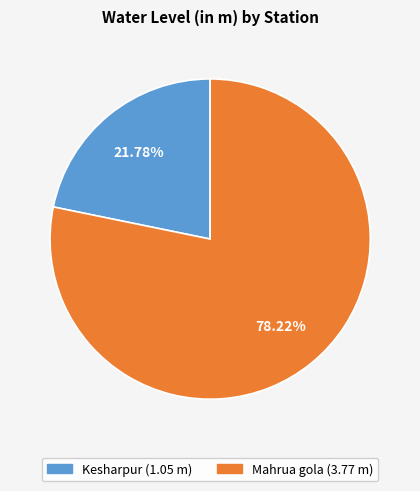

Is Kesharpur the majority of the pie?

No